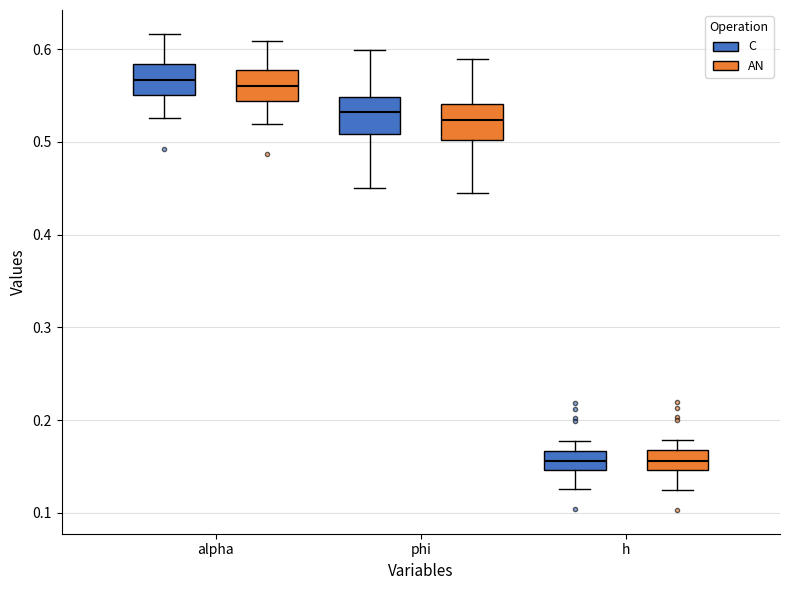

Reading left to right, read every box against the y-axis: the position of its median line, the range the box covers, and the ends of its whiskers. The values are not printed on the chart, so give them approximately, as read against the axis.

alpha (C): median 0.57, box 0.55 to 0.58, whiskers 0.53 to 0.62
alpha (AN): median 0.56, box 0.54 to 0.58, whiskers 0.52 to 0.61
phi (C): median 0.53, box 0.51 to 0.55, whiskers 0.45 to 0.60
phi (AN): median 0.52, box 0.50 to 0.54, whiskers 0.44 to 0.59
h (C): median 0.16, box 0.15 to 0.17, whiskers 0.13 to 0.18
h (AN): median 0.16, box 0.15 to 0.17, whiskers 0.13 to 0.18